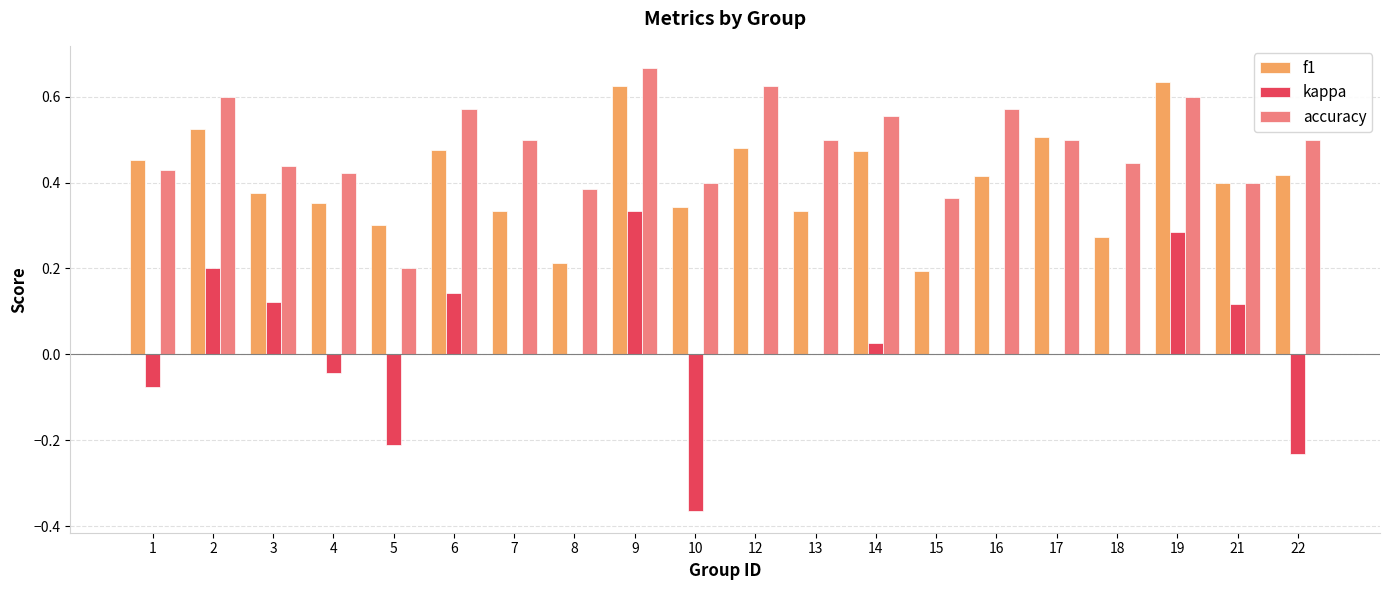

True or false: accuracy has a value of 0.4 at 18.

True